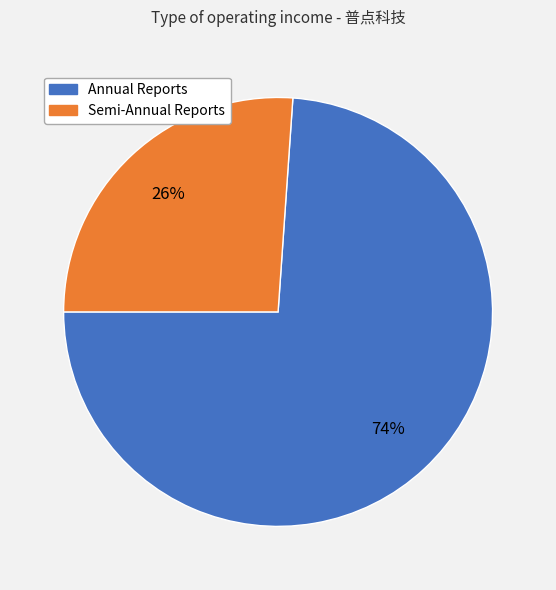

Which slice is the smallest?

Semi-Annual Reports